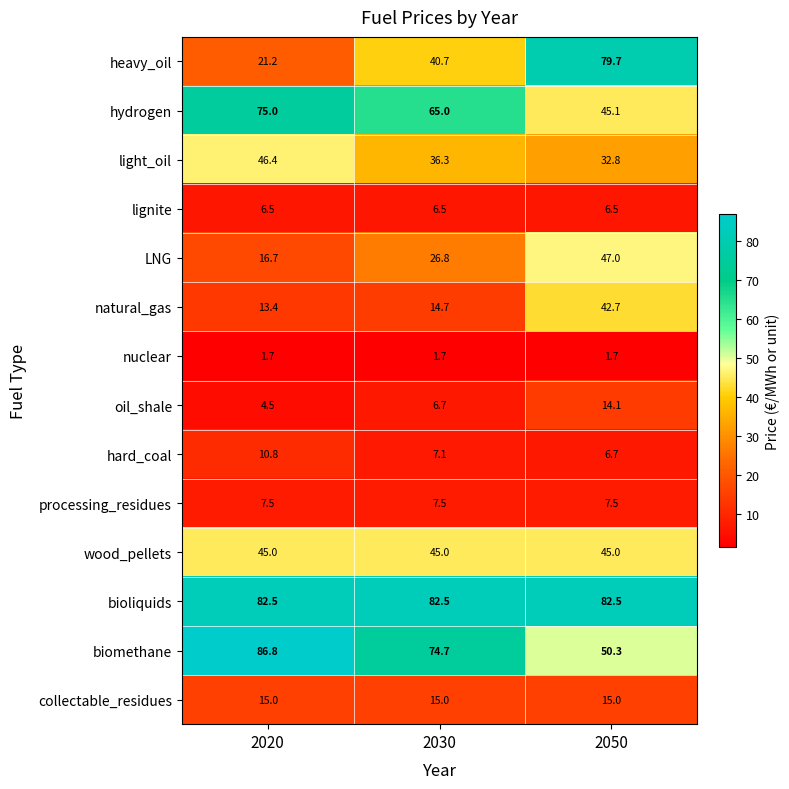

Rank the series by their maximum value, from highest to lowest.

biomethane, bioliquids, heavy_oil, hydrogen, LNG, light_oil, wood_pellets, natural_gas, collectable_residues, oil_shale, hard_coal, processing_residues, lignite, nuclear